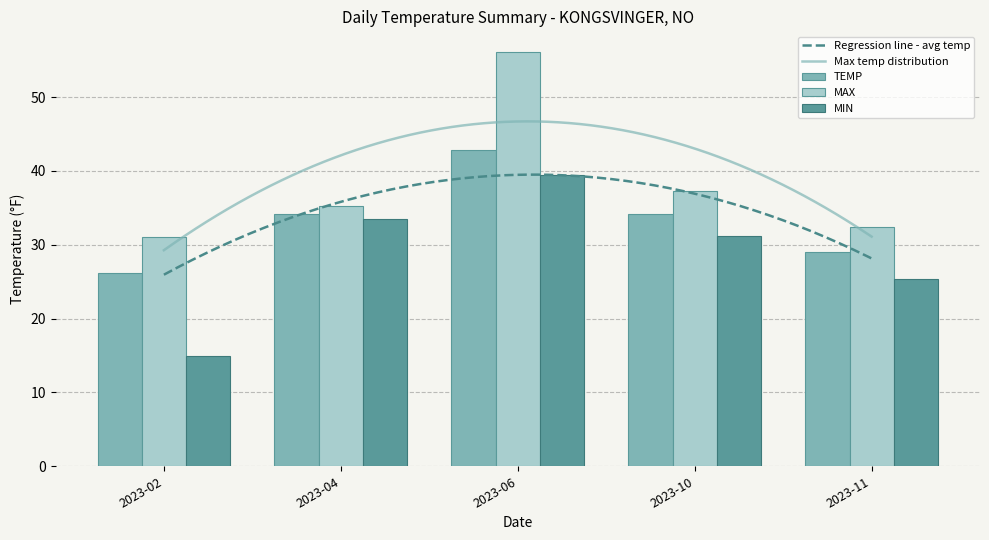

List the labels in order of MAX value, smallest first.

2023-02, 2023-11, 2023-04, 2023-10, 2023-06